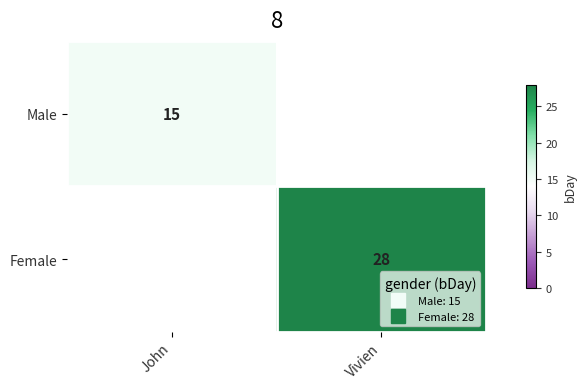

The value of Male at John is 21.4. True or false?

False